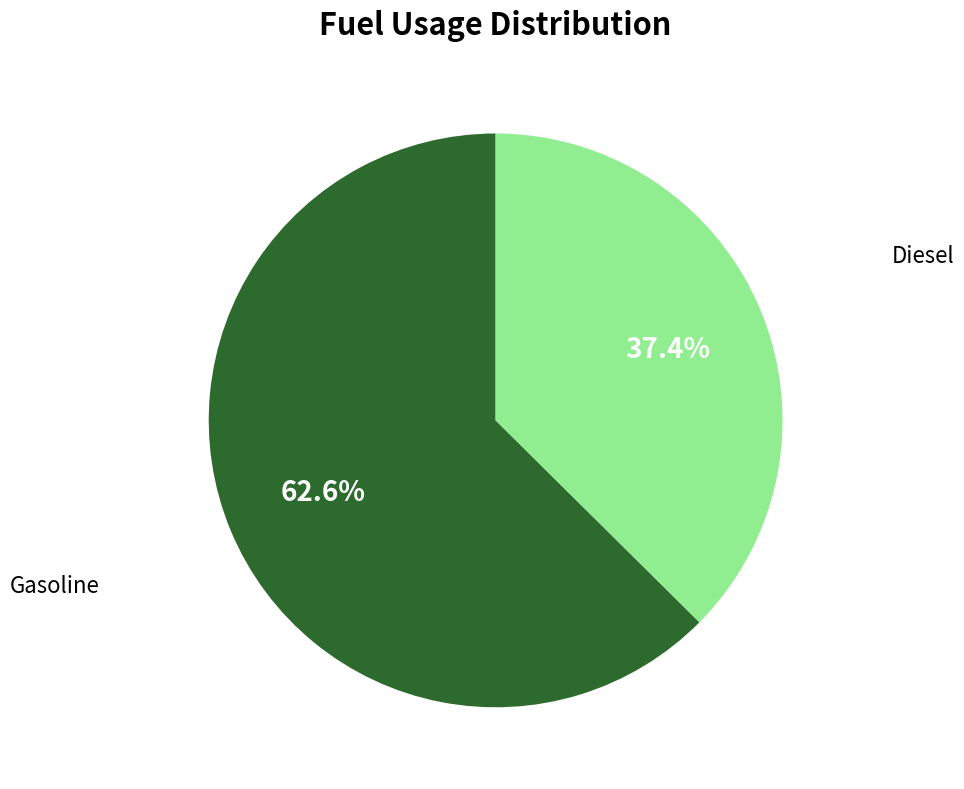

Is there a majority slice in this chart?

Yes